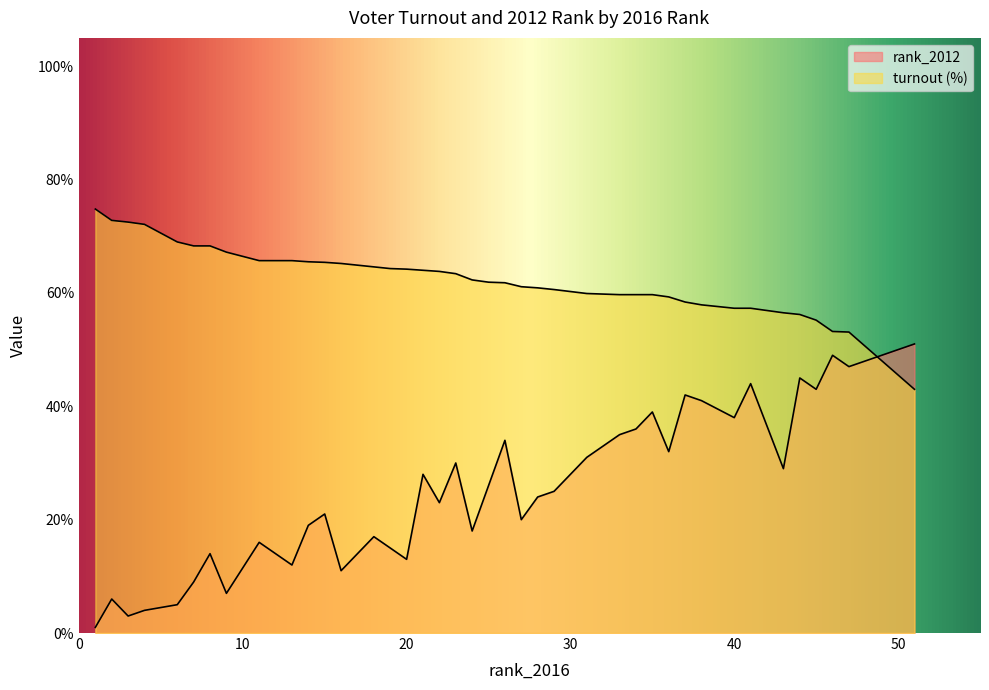

What are all the series names shown in the legend?

rank_2012, turnout